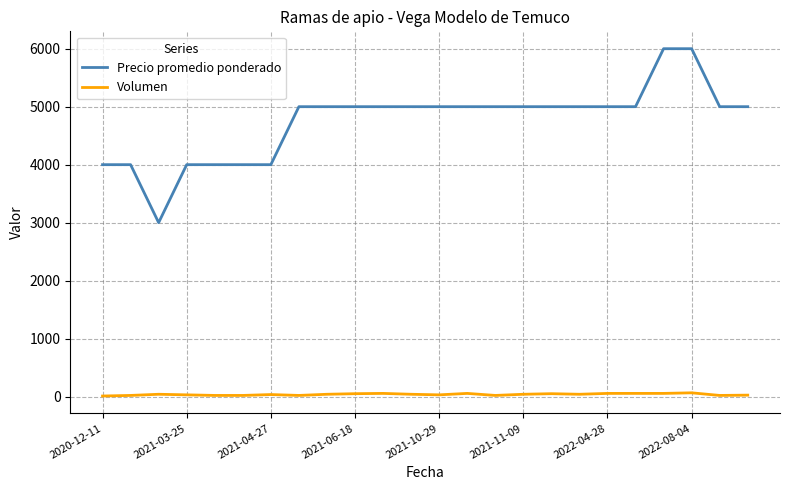

What is the average value of the Volumen series?

37